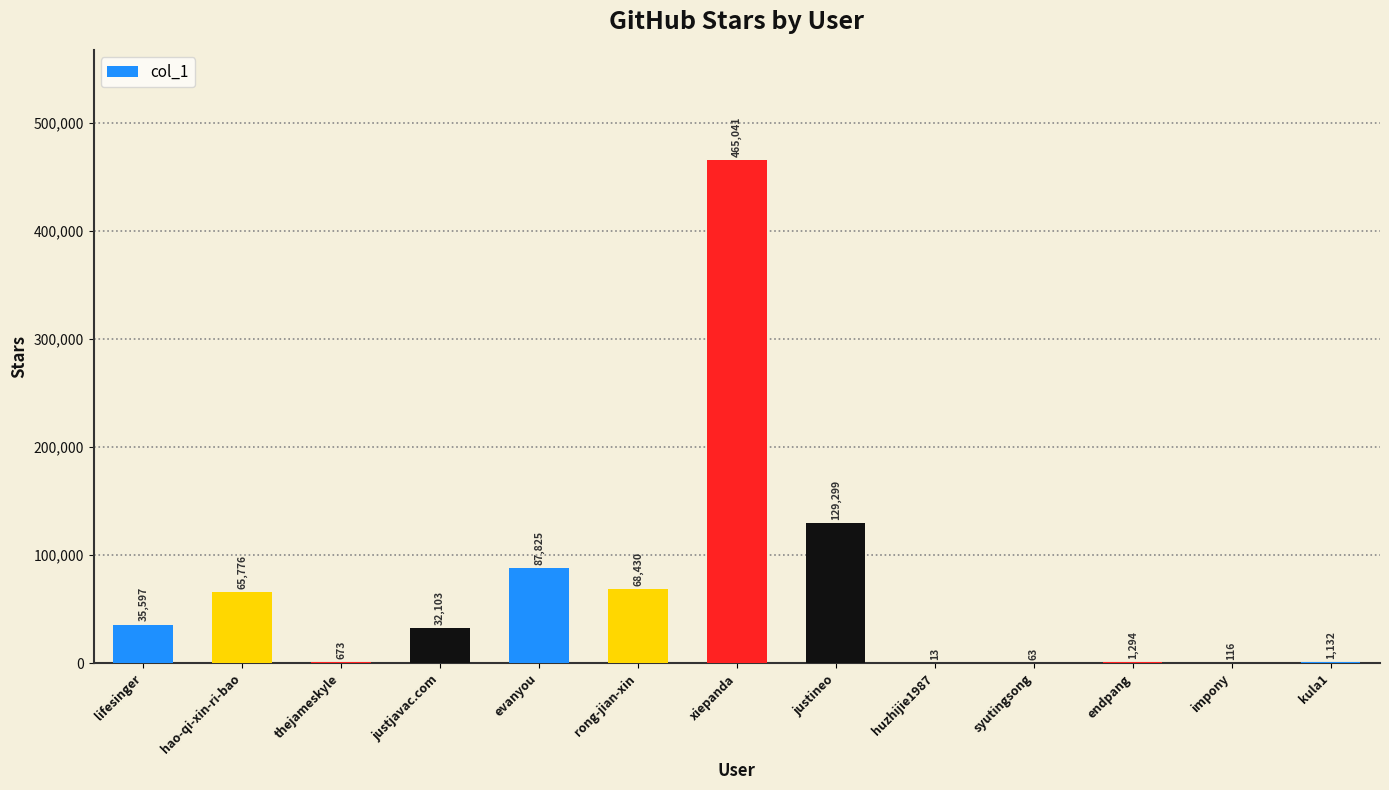

What is the greatest value displayed?

465041